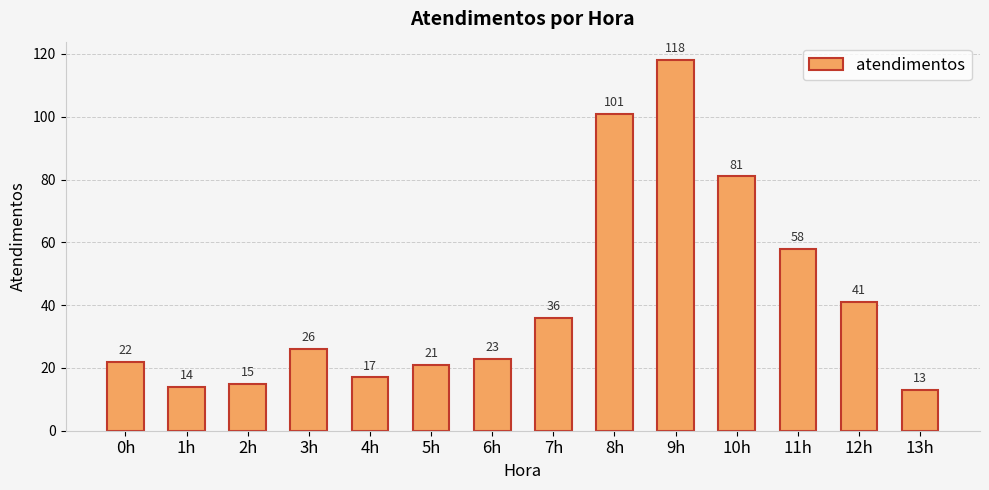

How many categories are shown in the chart?

14